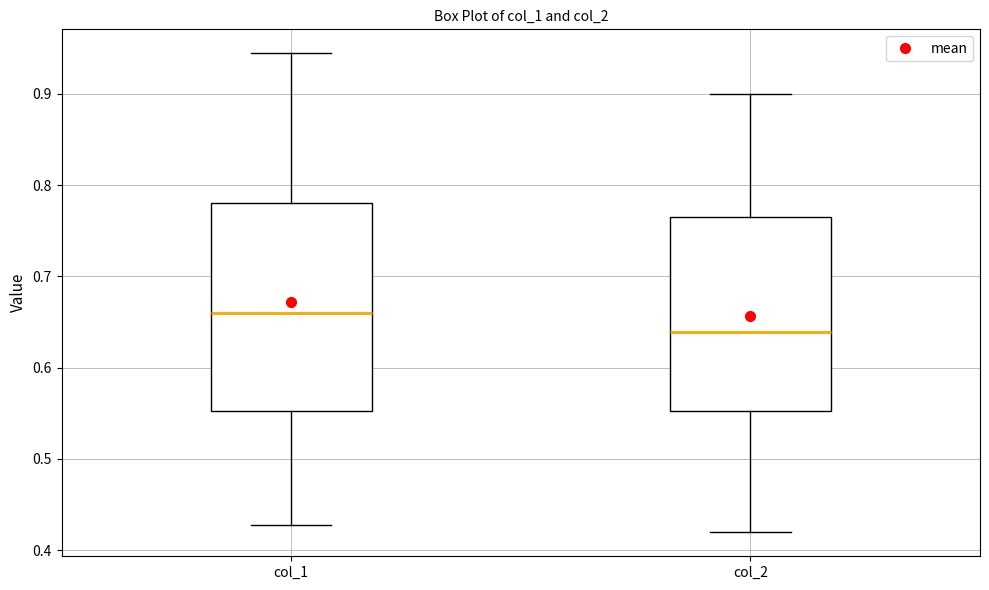

Reading left to right, read every box against the y-axis: the position of its median line, the range the box covers, and the ends of its whiskers. The values are not printed on the chart, so give them approximately, as read against the axis.

col_1: median 0.66, box 0.55 to 0.78, whiskers 0.43 to 0.94
col_2: median 0.64, box 0.55 to 0.76, whiskers 0.42 to 0.90